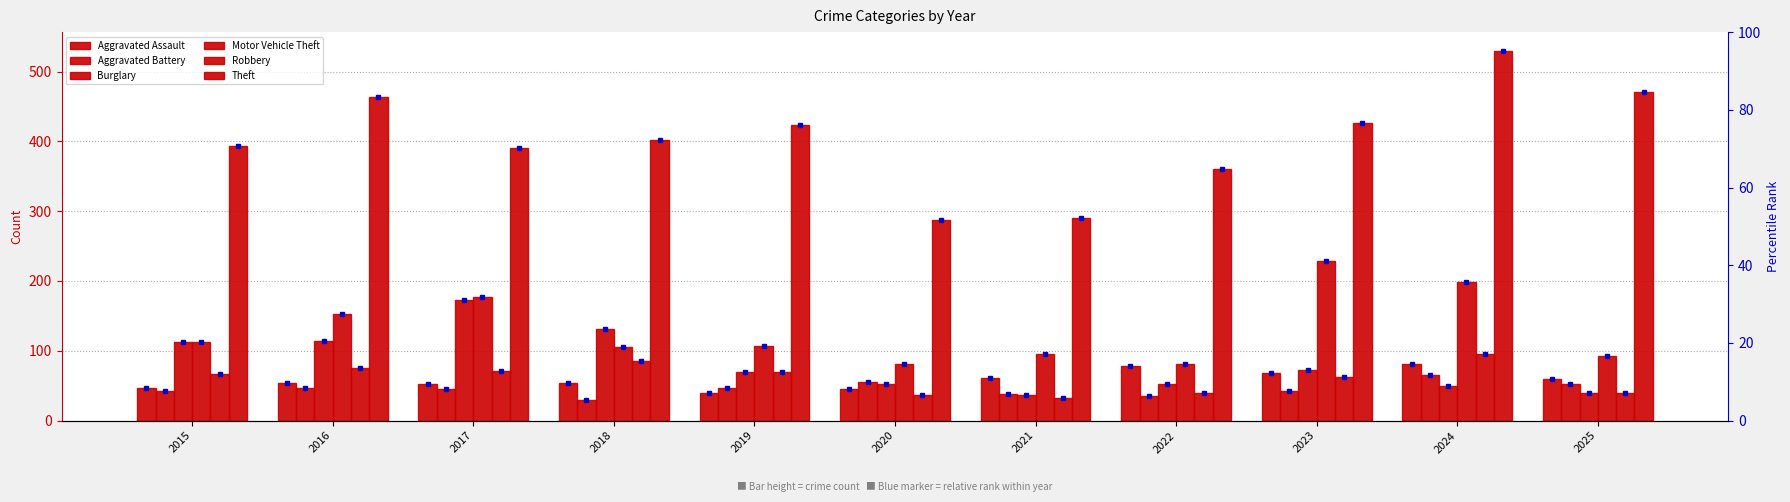

Reading left to right, what are all the values shown in this chart?

Aggravated Assault: 47	54	52	54	40	46	61	78	68	81	59
Aggravated Battery: 43	47	45	30	47	55	38	35	43	66	52
Burglary: 112	114	173	131	69	52	37	52	73	50	40
Motor Vehicle Theft: 113	153	177	105	107	81	95	81	229	199	93
Robbery: 67	76	71	86	69	37	33	40	62	95	40
Theft: 393	464	391	402	423	287	290	360	427	530	470